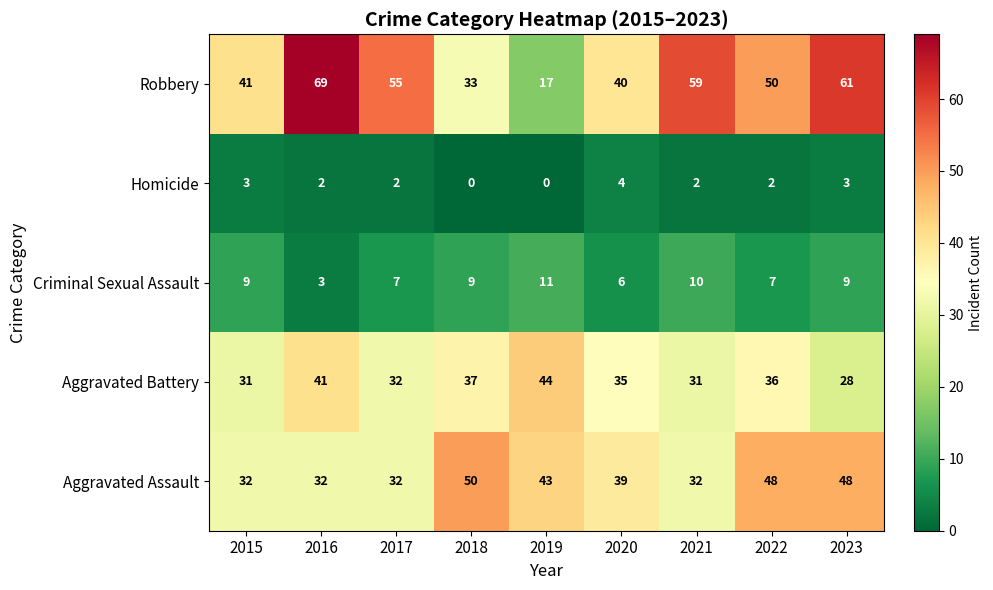

What is the greatest value displayed?

69